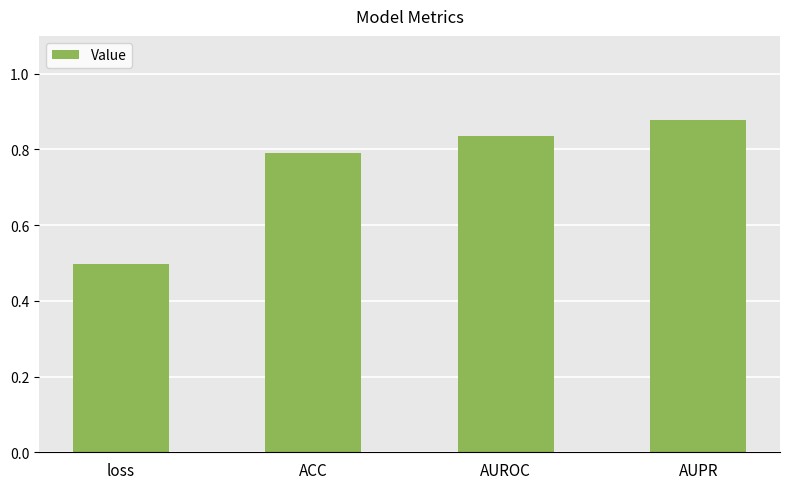

What is the sum of the values at ACC and AUPR?

1.7